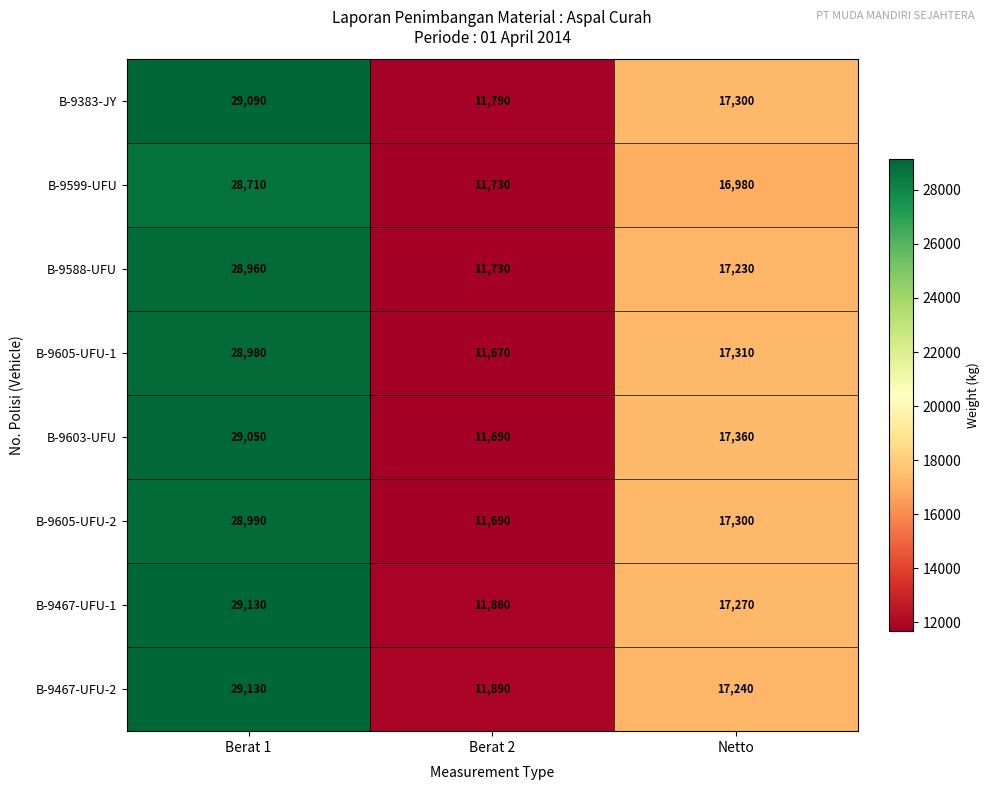

Which series has the widest spread of values?

B-9603-UFU